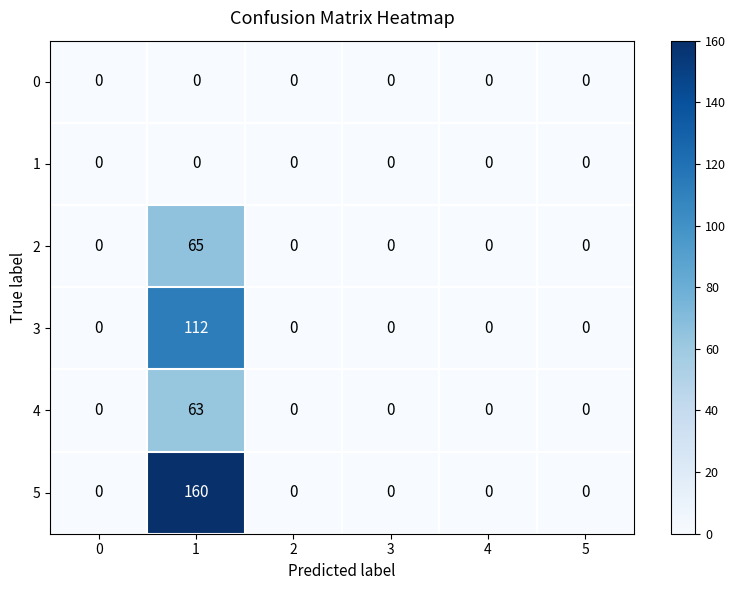

The 3 series shows 112 at 1. True or false?

True